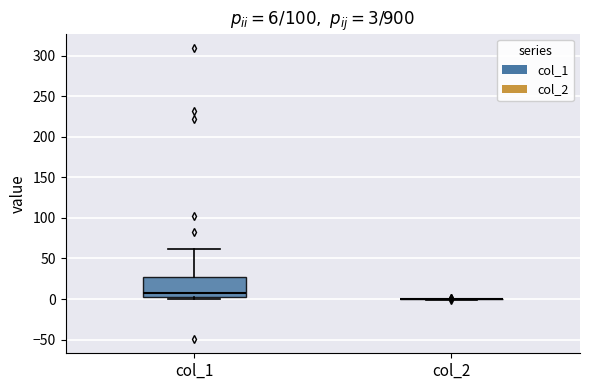

Comparing the boxes themselves (not the whiskers), which one is the tallest?

col_1